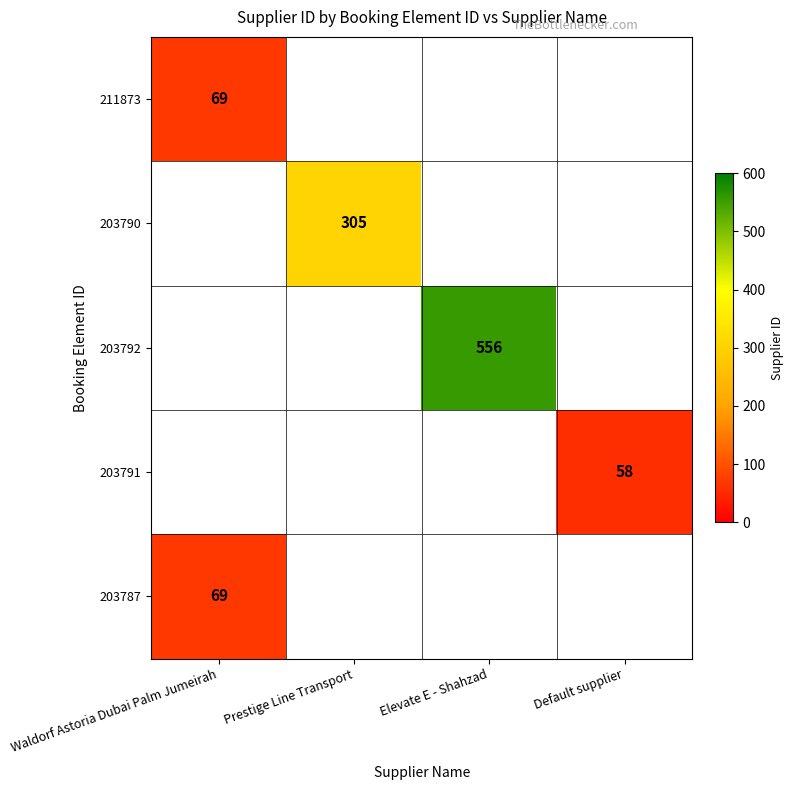

True or false: 203787 has a value of 38.9 at Waldorf Astoria Dubai Palm Jumeirah.

False